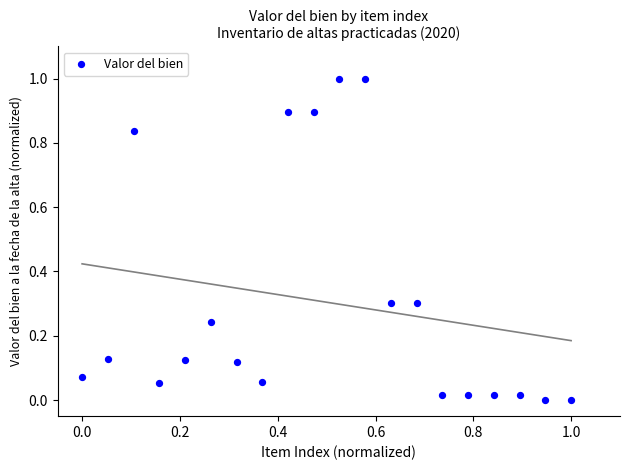

What is the range of X values (max minus min)?

1.0